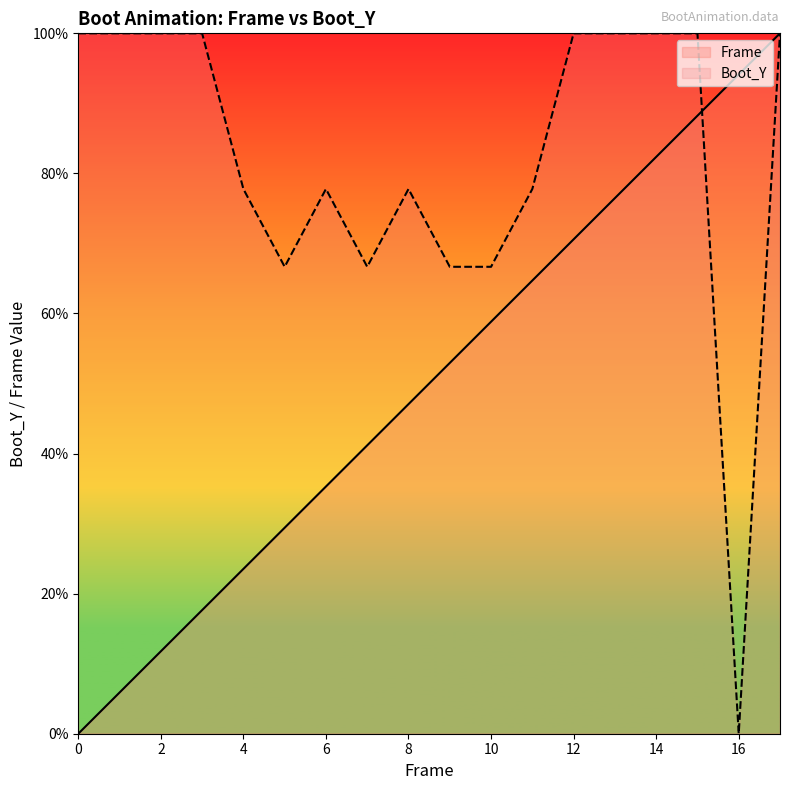

At which label does Boot_Y reach its minimum?

16